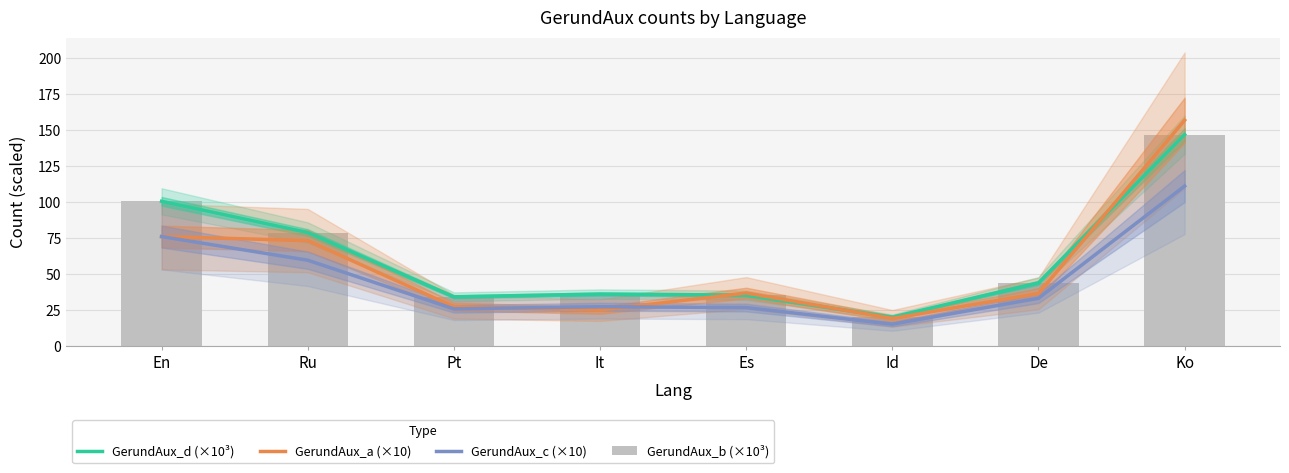

What is the spread (max minus min) of values at Pt?

8.3